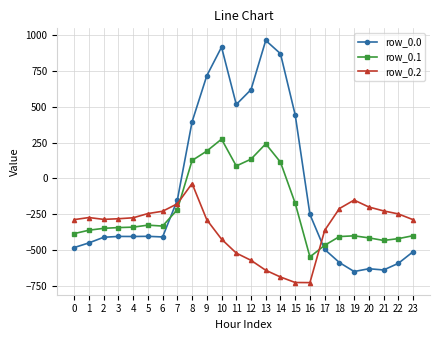

What is the sum of all row_0.0 values?

-2026.6